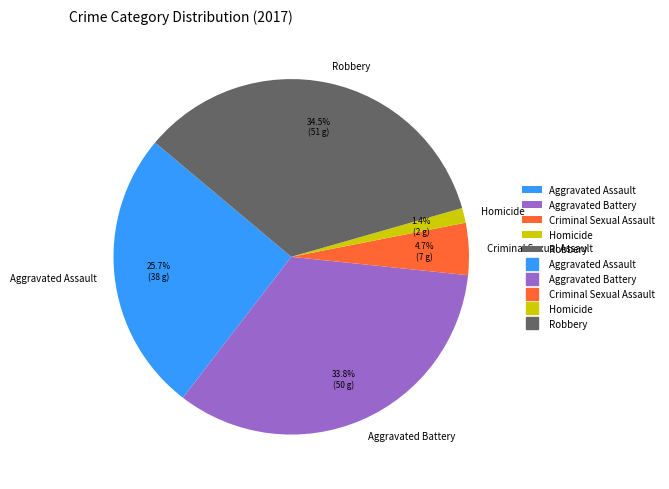

Which has a higher value, Robbery or Criminal Sexual Assault?

Robbery